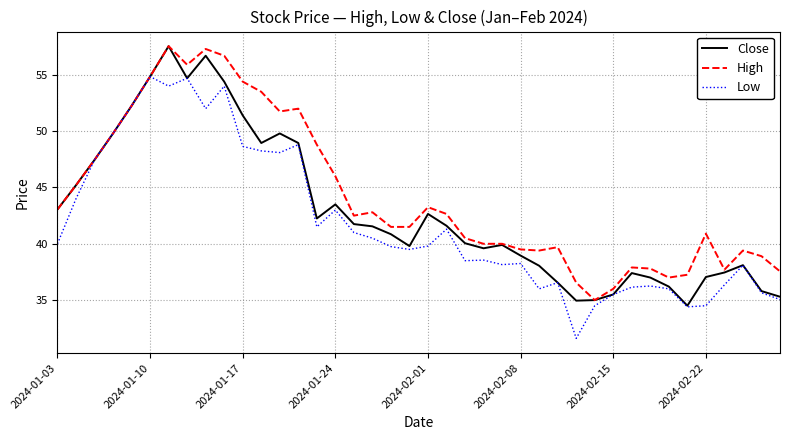

Rank the series by their average value, from lowest to highest.

Low, Close, High